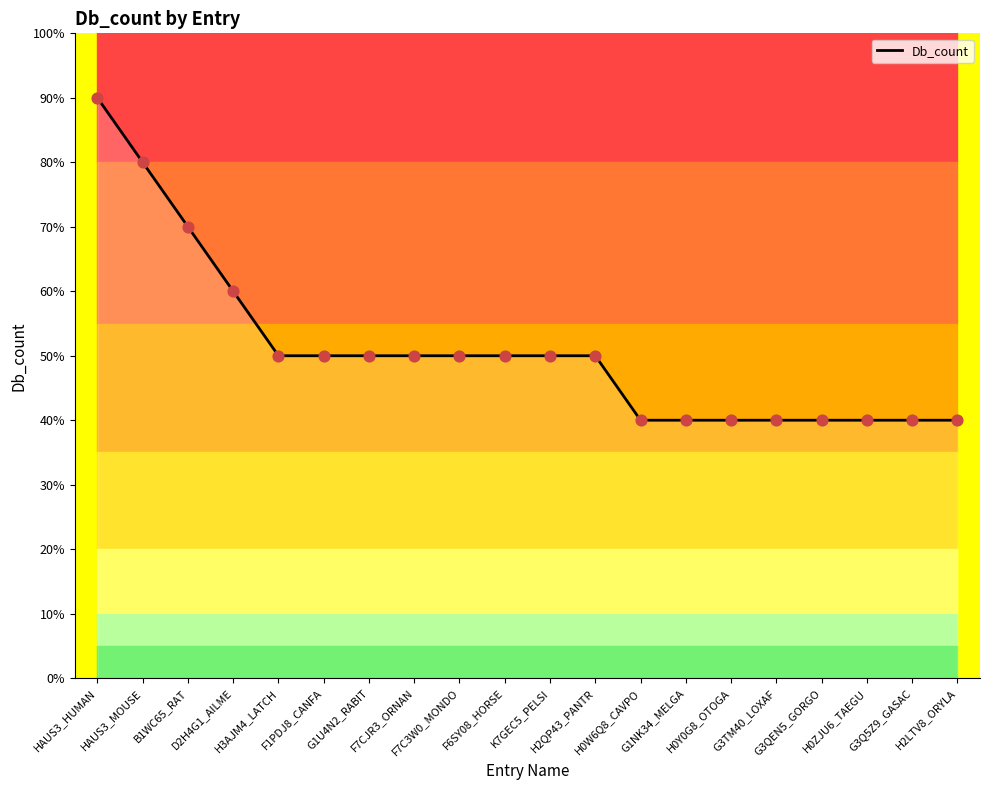

Approximately how many times larger is the value at HAUS3_HUMAN compared to G1NK34_MELGA?

2.2